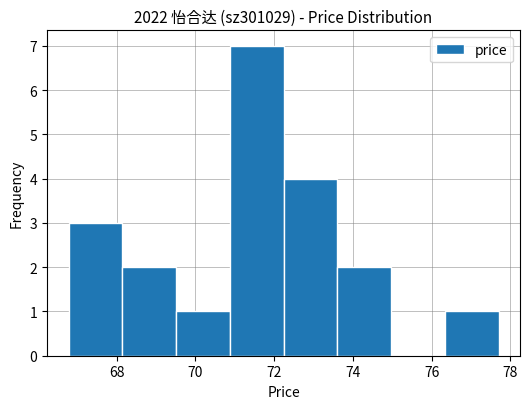

Reading left to right, list every bar in this chart as the range it spans on the x-axis followed by its height. Neither the bar edges nor the heights are printed on the chart, so give them approximately, as read against the axes.

66.8 to 68.2: 3
68.2 to 69.6: 2
69.6 to 70.8: 1
70.8 to 72.2: 7
72.2 to 73.6: 4
73.6 to 75.0: 2
75.0 to 76.4: 0
76.4 to 77.8: 1